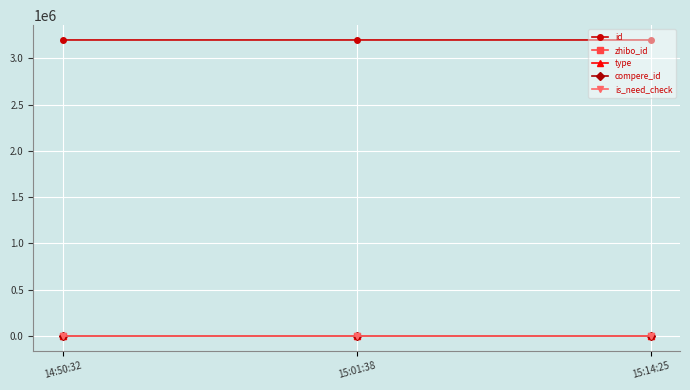

Reading left to right, transcribe all the data shown in this chart.

id: 14:50:32=3197377	15:01:38=3197400	15:14:25=3197423
zhibo_id: 14:50:32=152	15:01:38=152	15:14:25=152
type: 14:50:32=0	15:01:38=0	15:14:25=1
compere_id: 14:50:32=0	15:01:38=0	15:14:25=0
is_need_check: 14:50:32=0	15:01:38=0	15:14:25=0